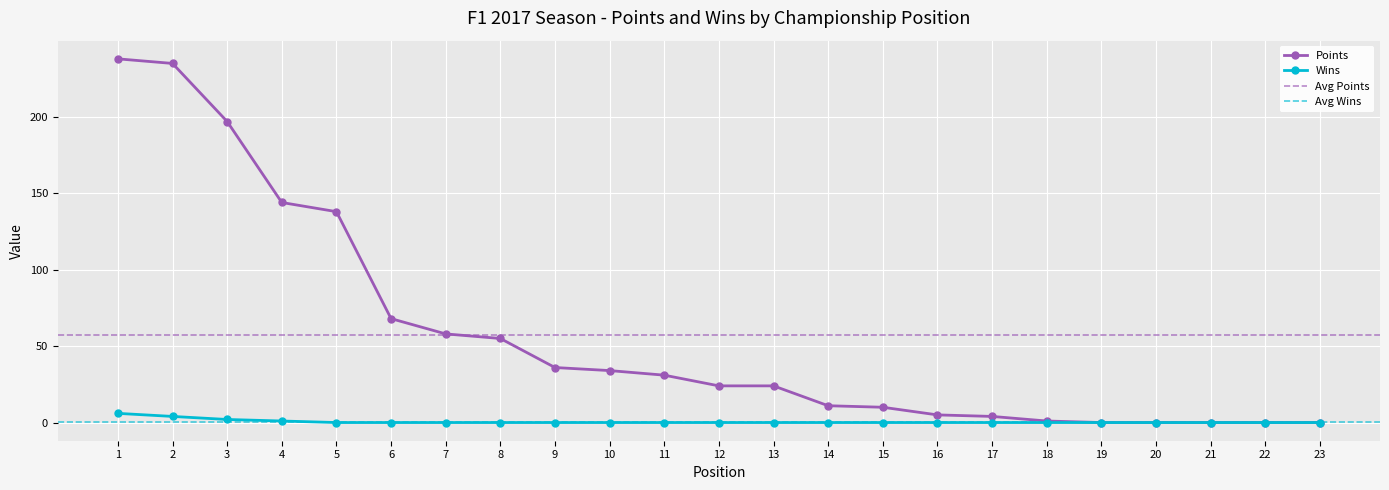

What is the difference between the highest and lowest values at 8?

55